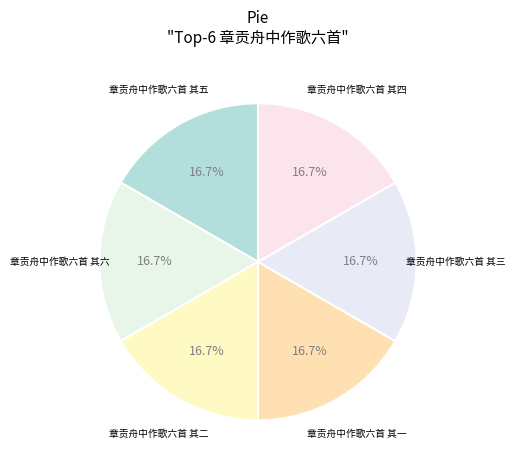

How many slices are in this pie chart?

6